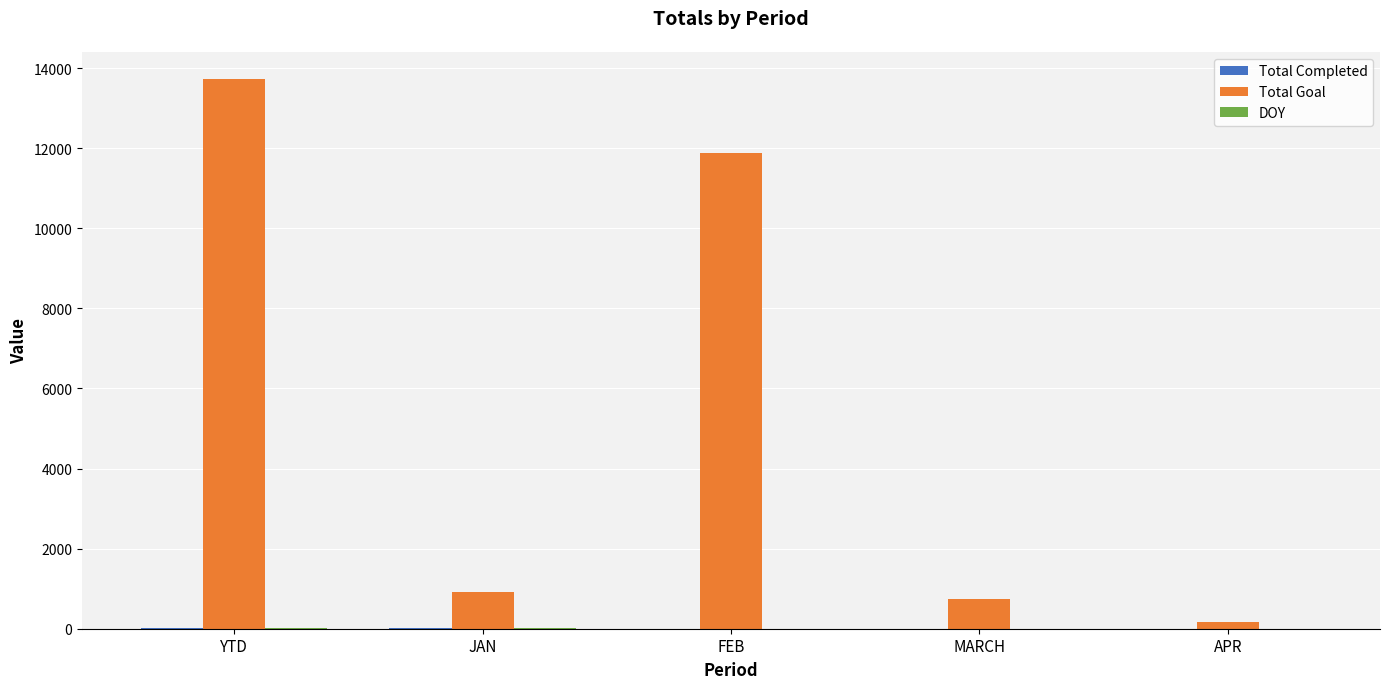

What is the sum of all Total Goal values?

27442